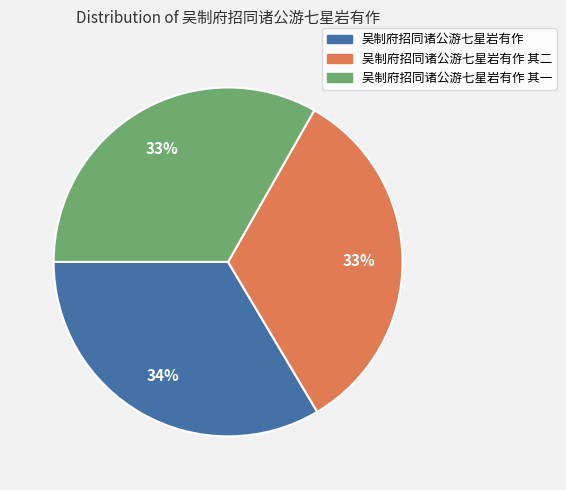

Combined, do 吴制府招同诸公游七星岩有作 and 吴制府招同诸公游七星岩有作 其二 account for over 50%?

Yes